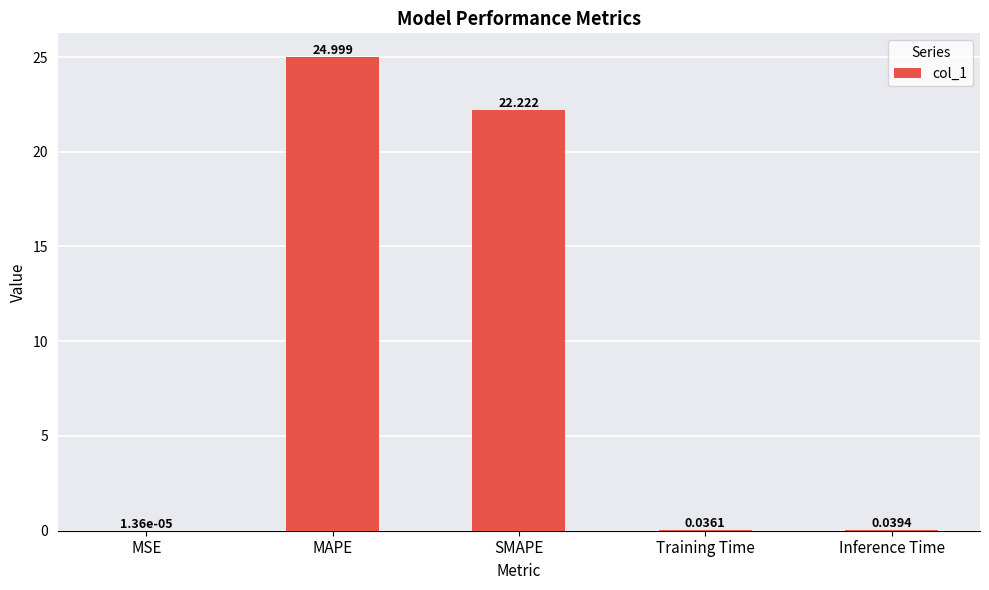

Between SMAPE and MSE, which is larger?

SMAPE